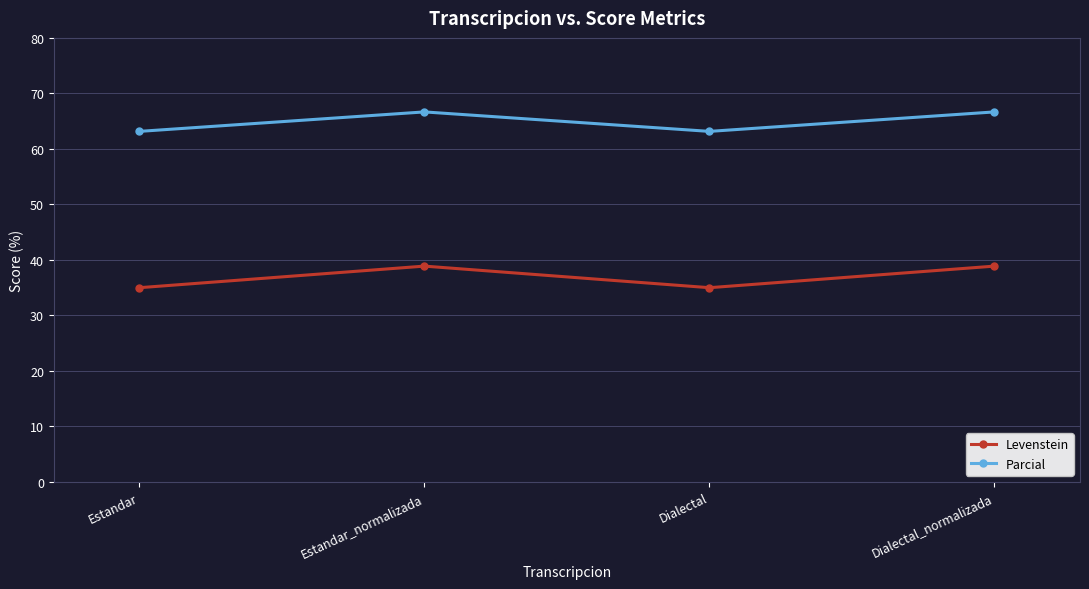

Does the chart display data point markers on the line(s)?

Yes